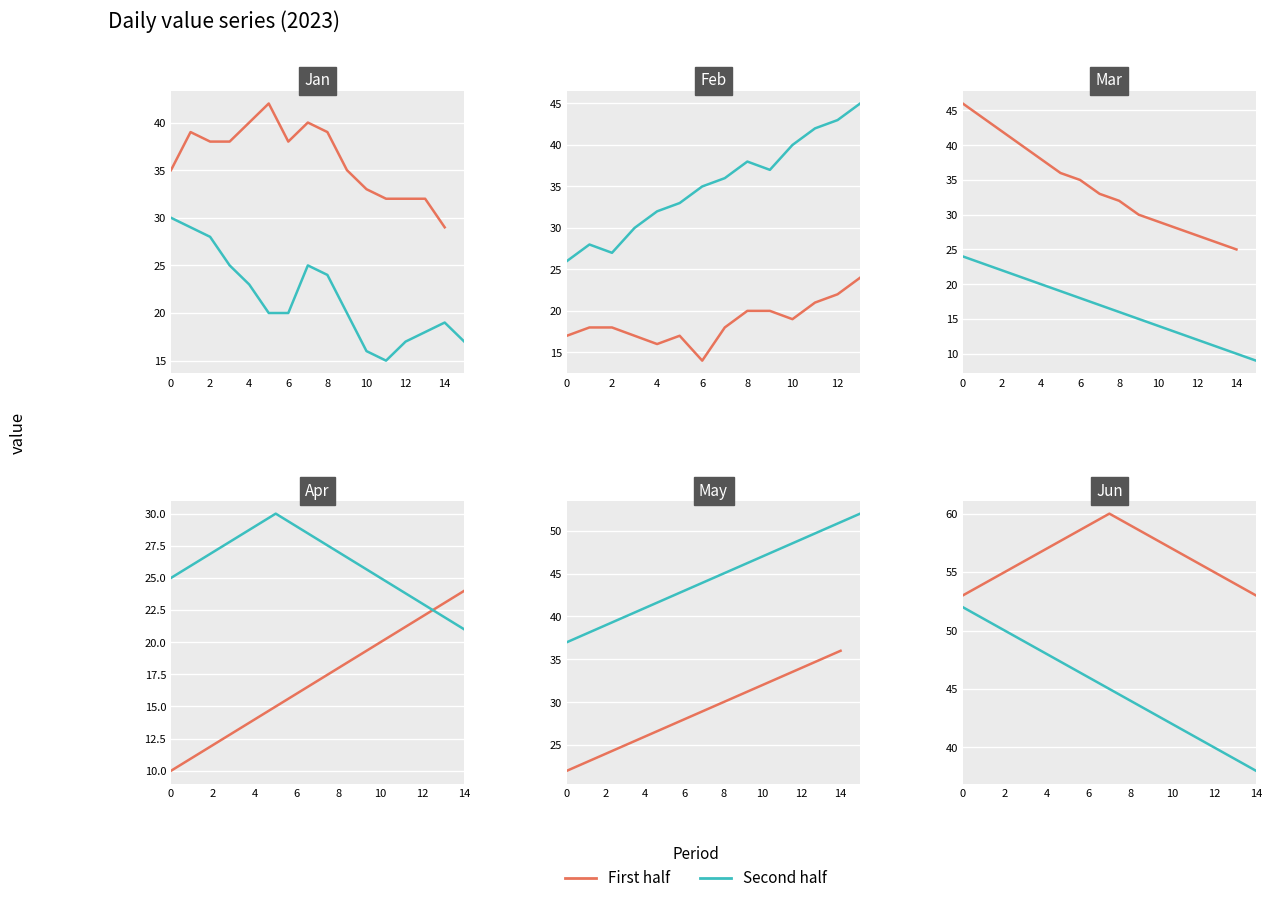

What is the label of the 13th point from the right?

2